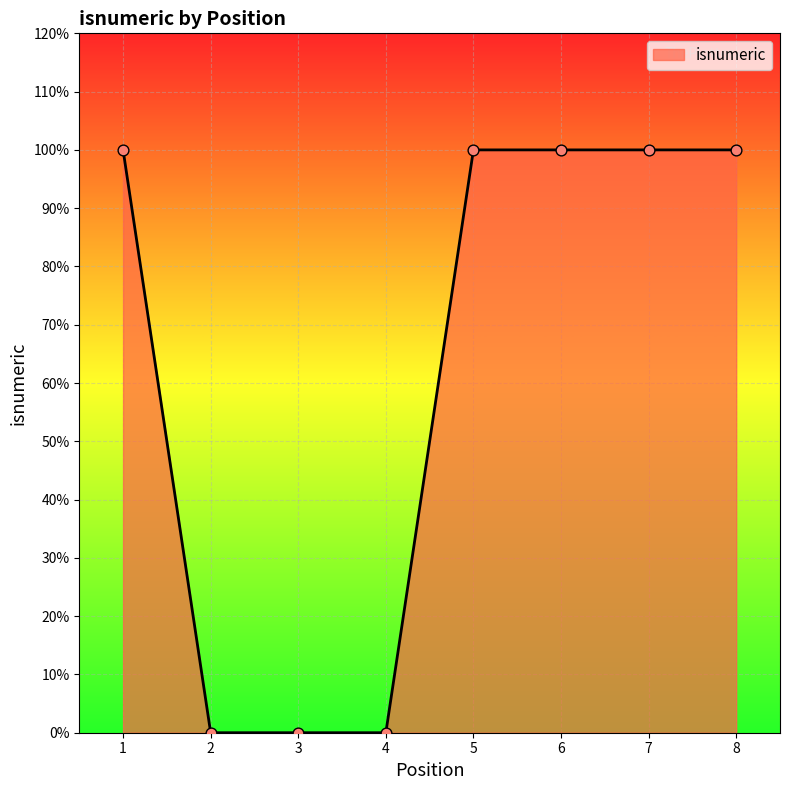

What is the change in value from 4 to 7?

+1